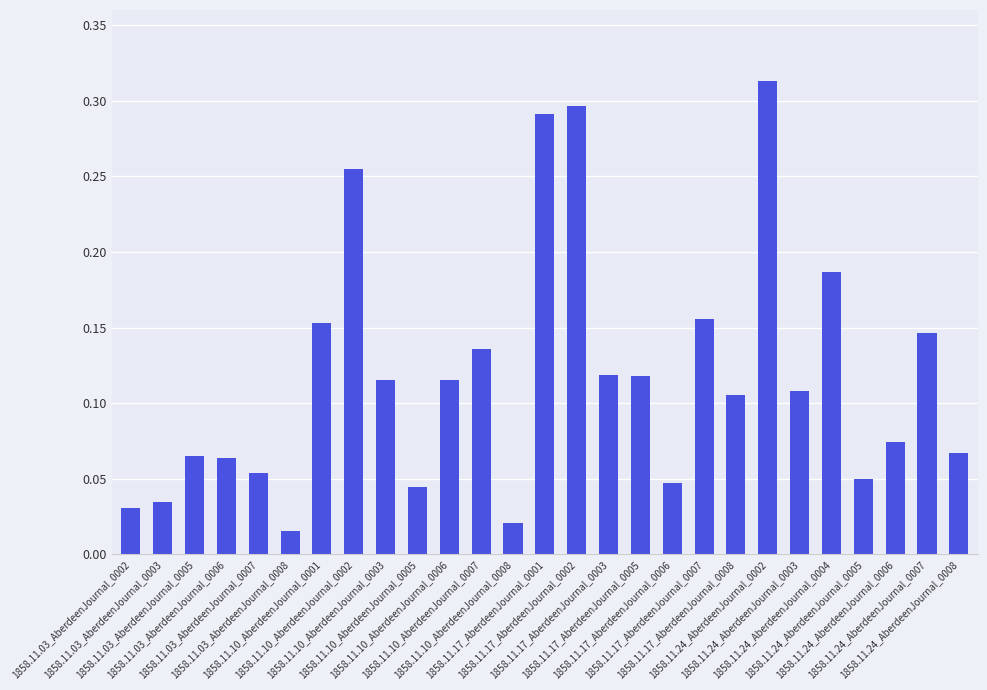

What is the sum of all values?

3.2